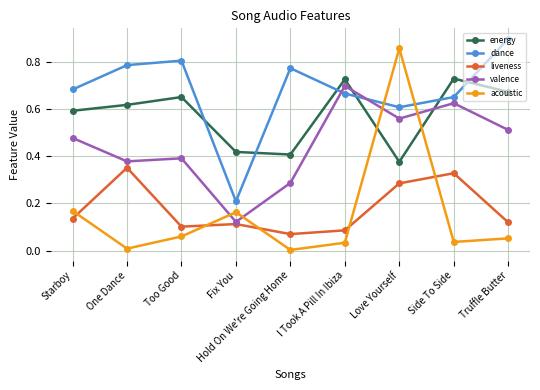

True or false: valence and acoustic intersect in this chart.

True